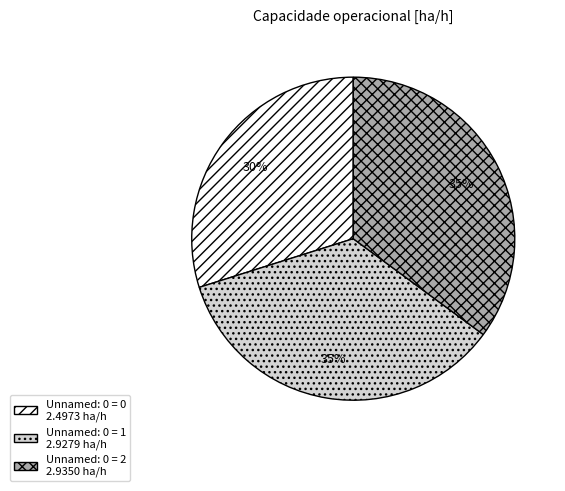

Does any single category account for the majority?

No